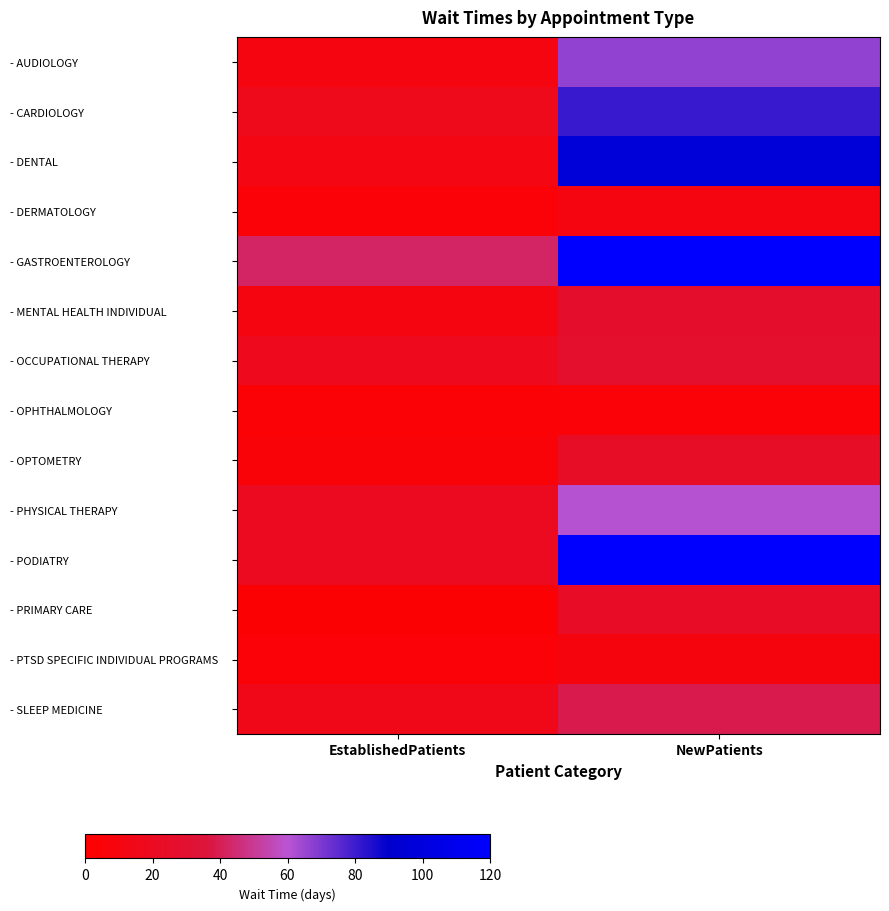

What is the total value across all series at NewPatients?

860.4